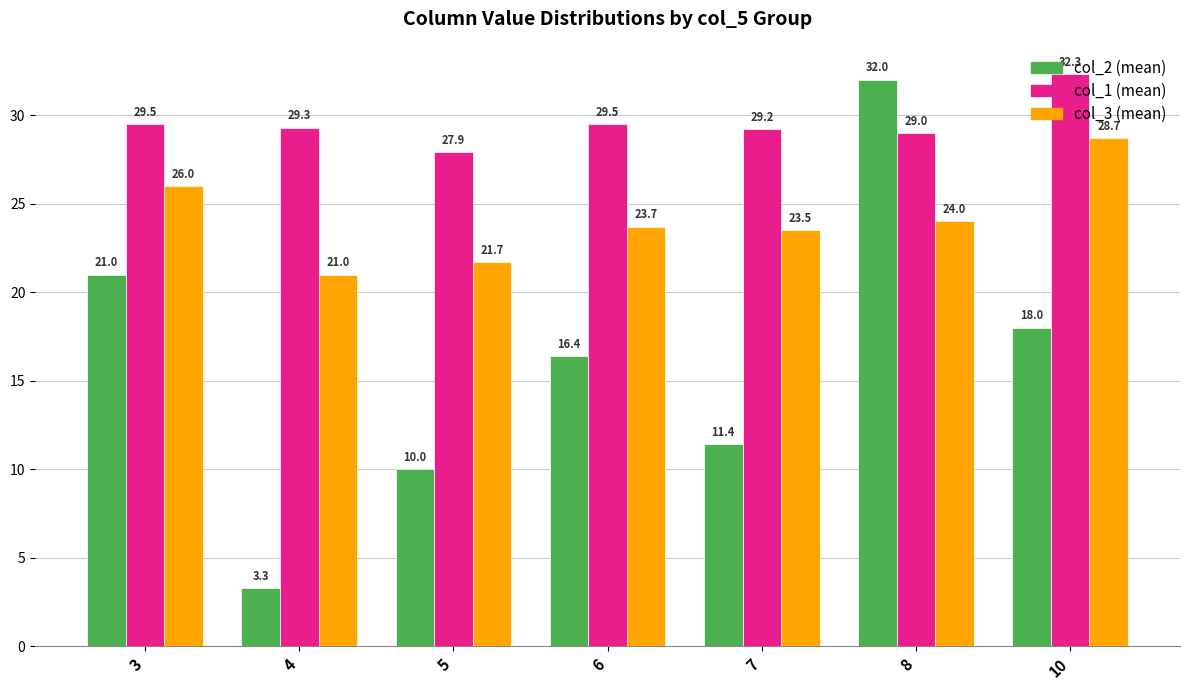

Which category has the highest value in the col_1 (mean) series?

10